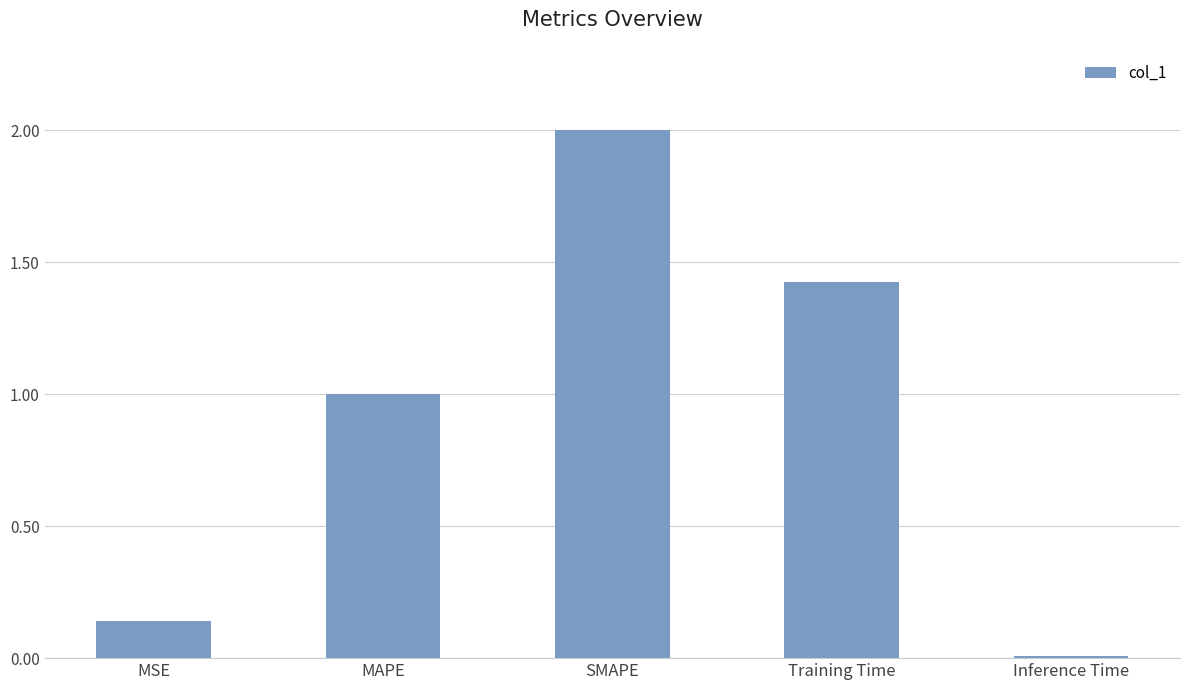

Does the chart contain stacked bars?

No